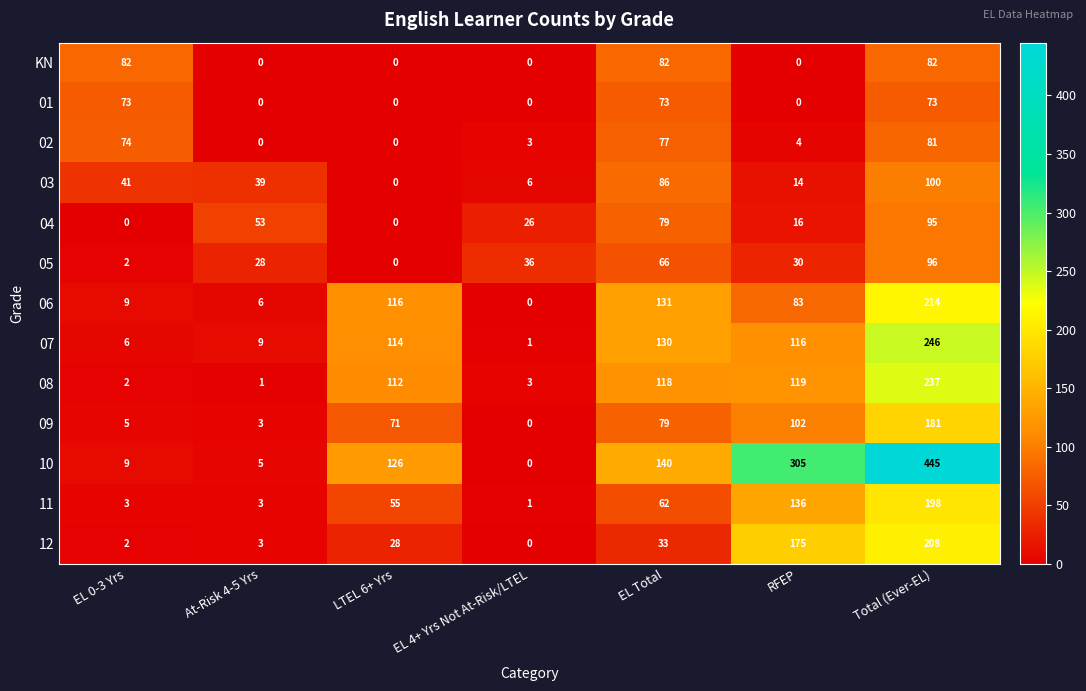

How many series are shown in this chart?

13